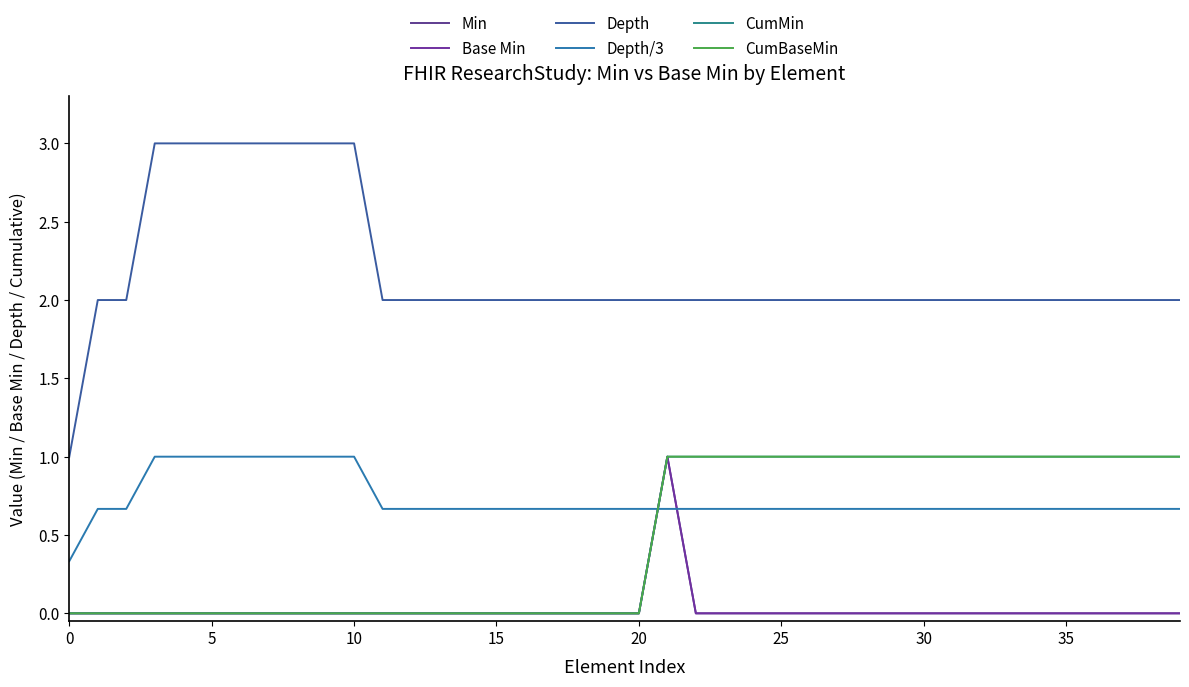

What is the label of the 16th point from the left?

15